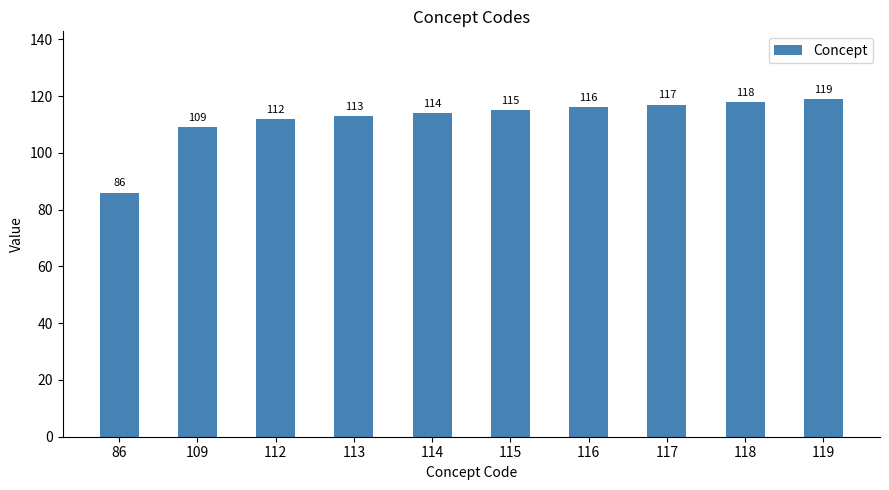

The value at 114 is 114. True or false?

True